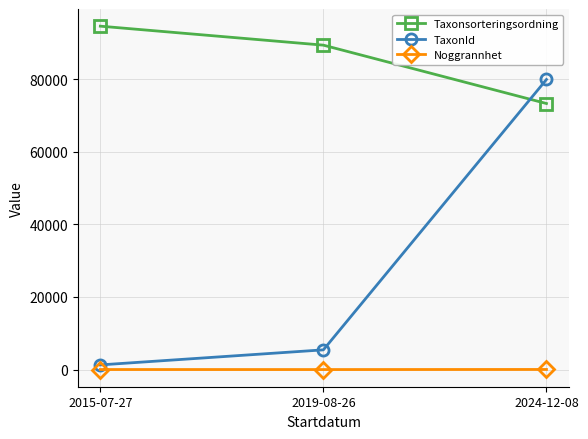

What is the label of the 2nd point from the right?

2019-08-26